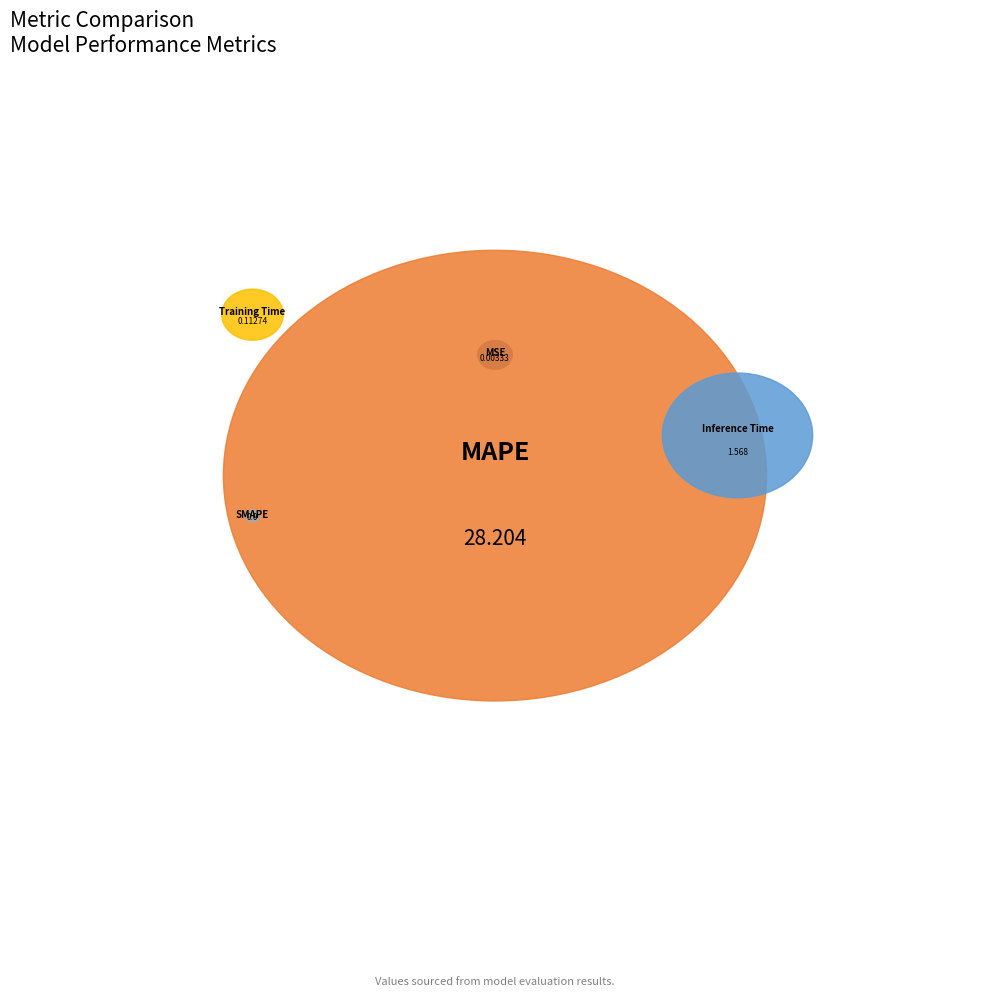

What percentage is the MAPE slice, to the nearest percent?

94%